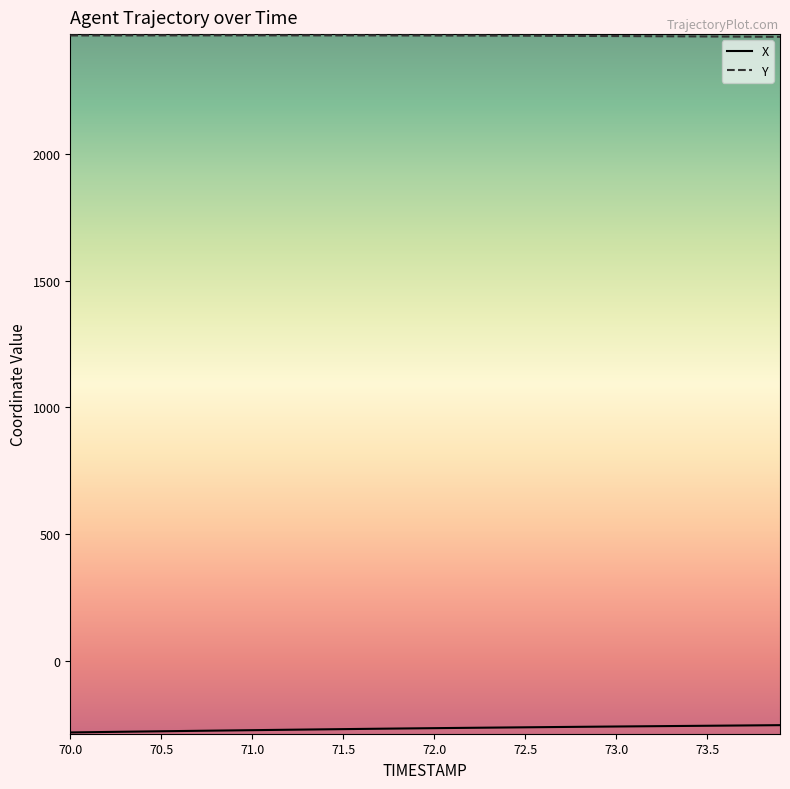

Which series has the largest total across all categories?

Y